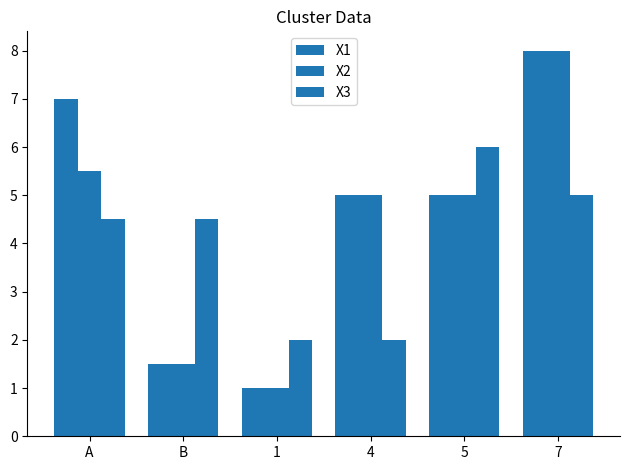

At how many categories does at least one series exceed 2?

5